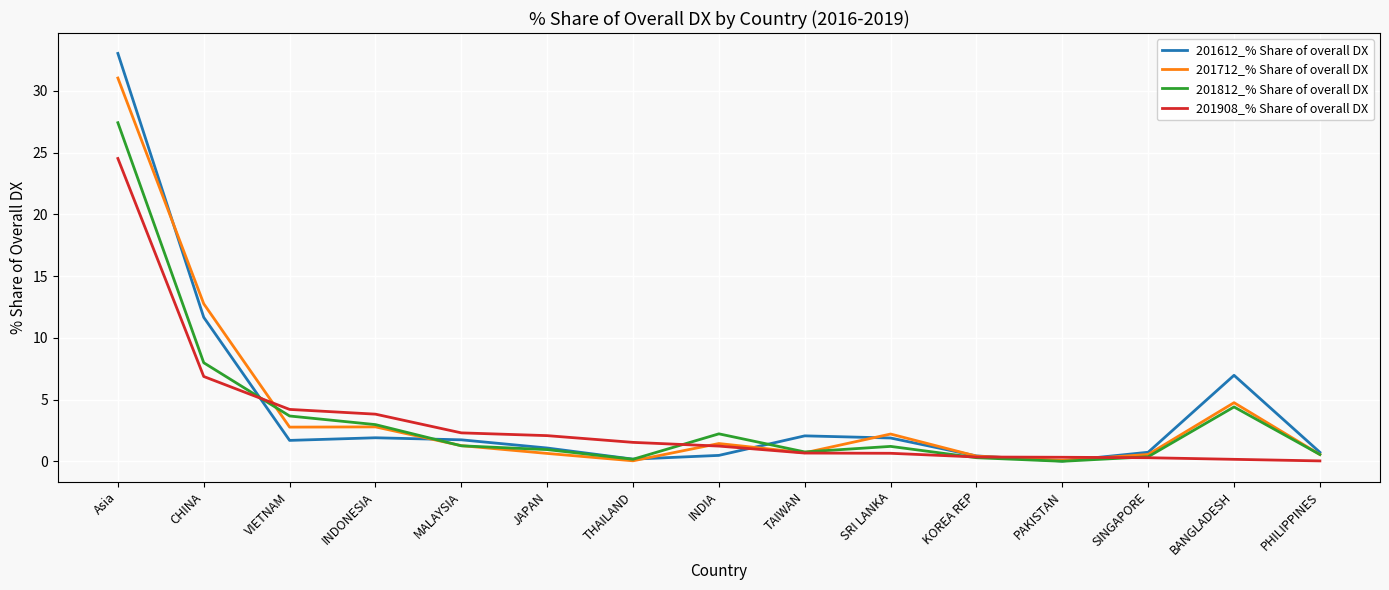

What position from the right is VIETNAM?

13